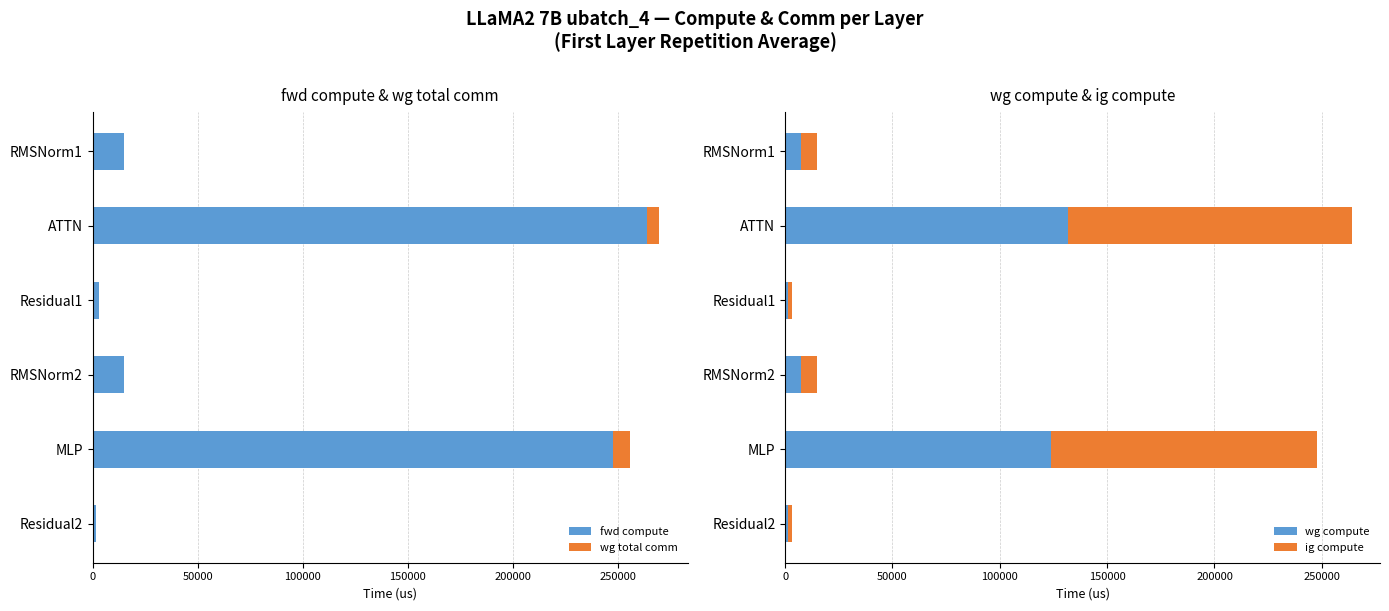

Reading right to left, what are all the values shown in this chart?

fwd compute: 1525.3	247955.4	14886.5	3050.7	263897.1	14886.5
wg total comm: 0.0	7851.5	0.0	0.0	5855.3	0.0
wg compute: 1525.3	123977.7	7443.2	1525.3	131948.5	7443.2
ig compute: 1525.3	123977.7	7443.2	1525.3	131948.5	7443.2